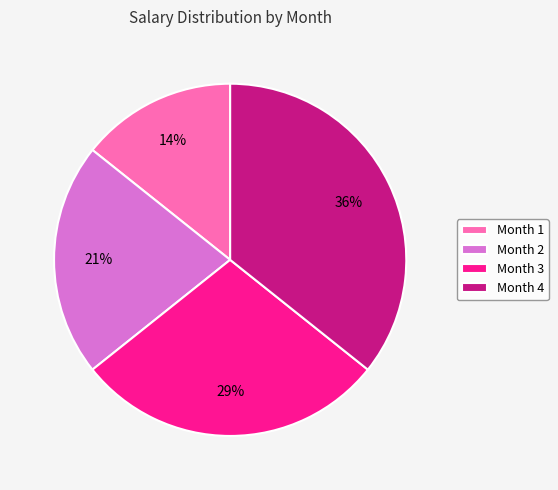

To the nearest percent, what is the combined percentage of Month 2 and Month 3?

50%